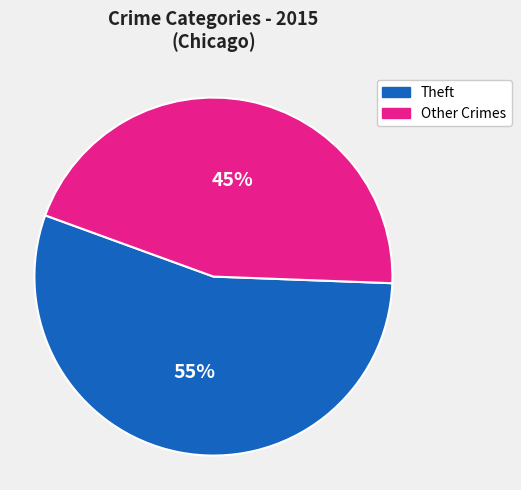

To the nearest percent, what is the average slice percentage?

50%